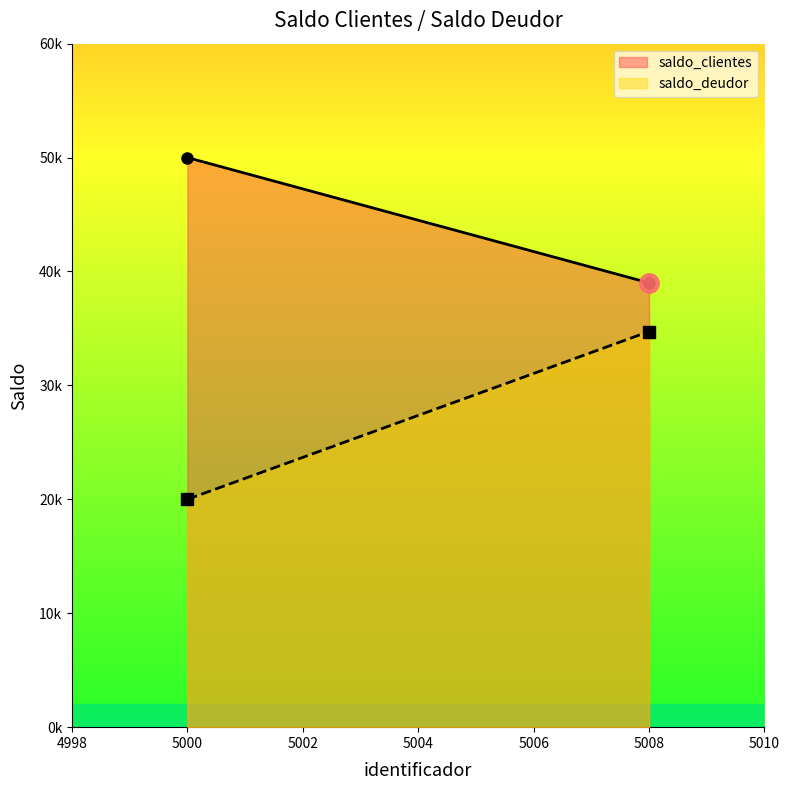

List the series in order of their peak value, highest first.

saldo_clientes, saldo_deudor